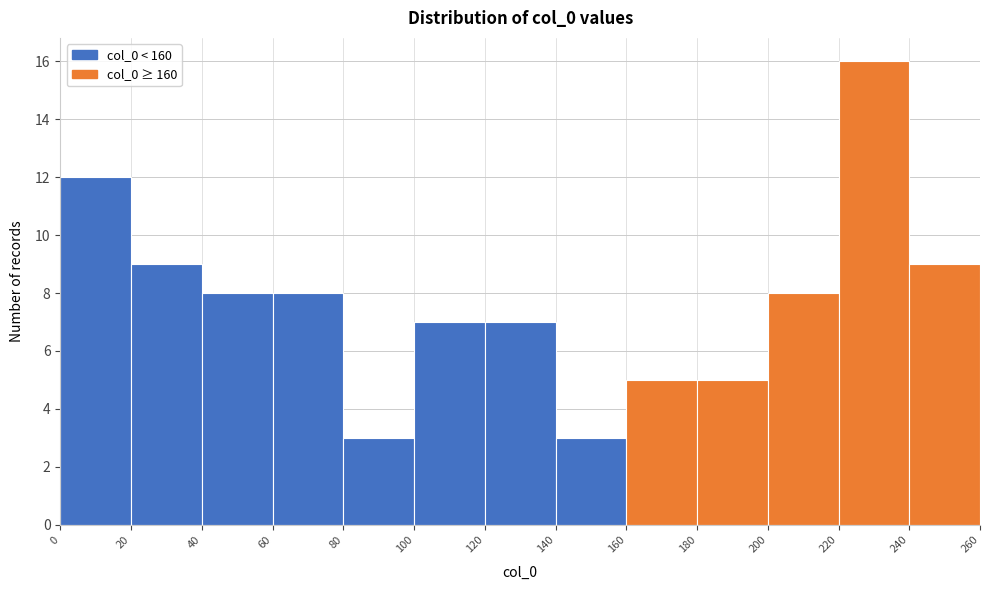

Which range on the x-axis has the tallest bar?

220 to 240